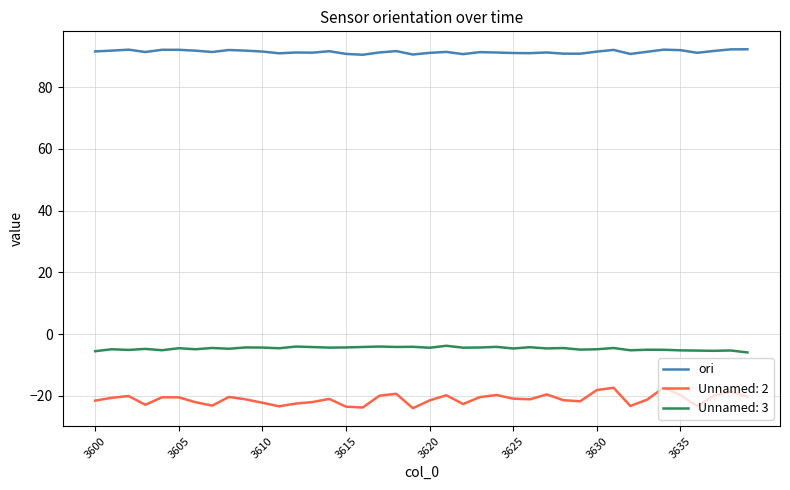

Rank the series by their maximum value, from lowest to highest.

Unnamed: 2, Unnamed: 3, ori